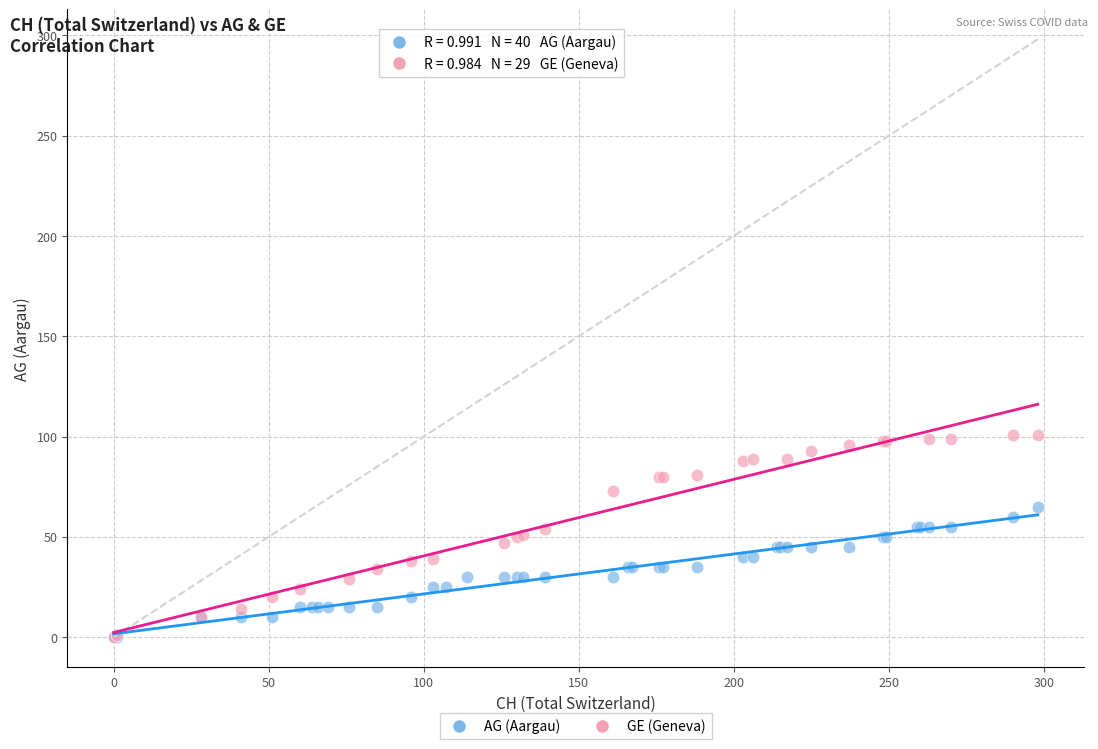

Which series reaches the maximum Y coordinate?

GE (Geneva)